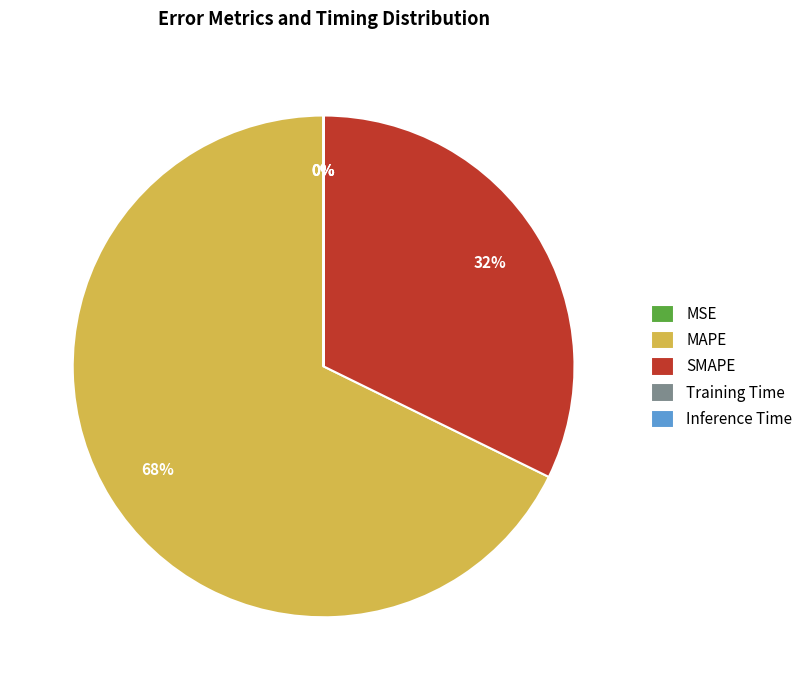

Is the sum of MAPE and SMAPE greater than half?

Yes